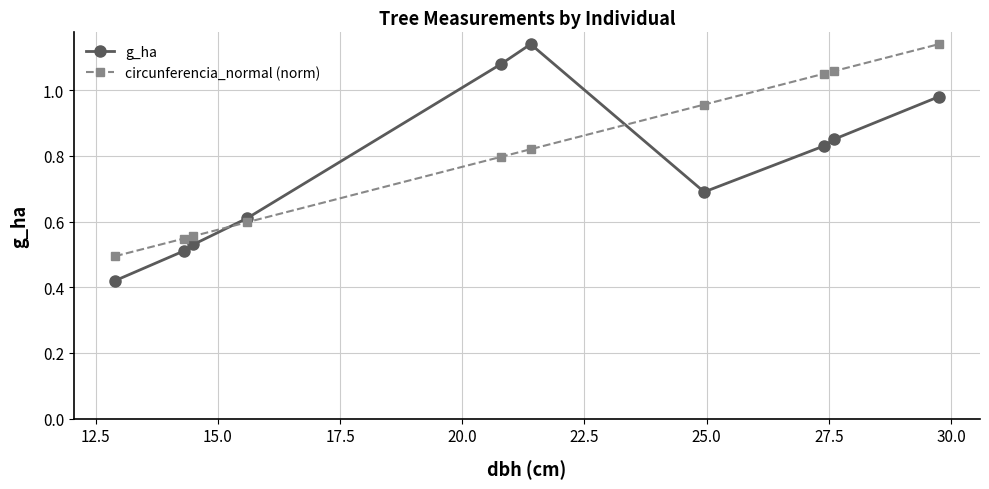

How many times do g_ha and circunferencia_normal (norm) cross each other?

2